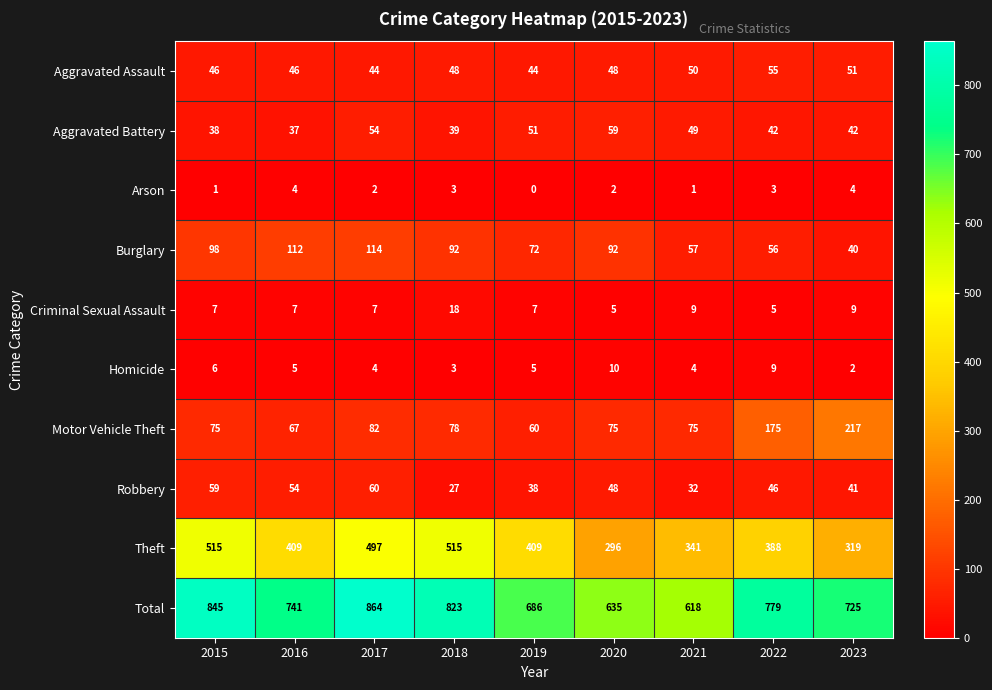

What is the difference between the maximum and minimum values in the Aggravated Assault series?

11